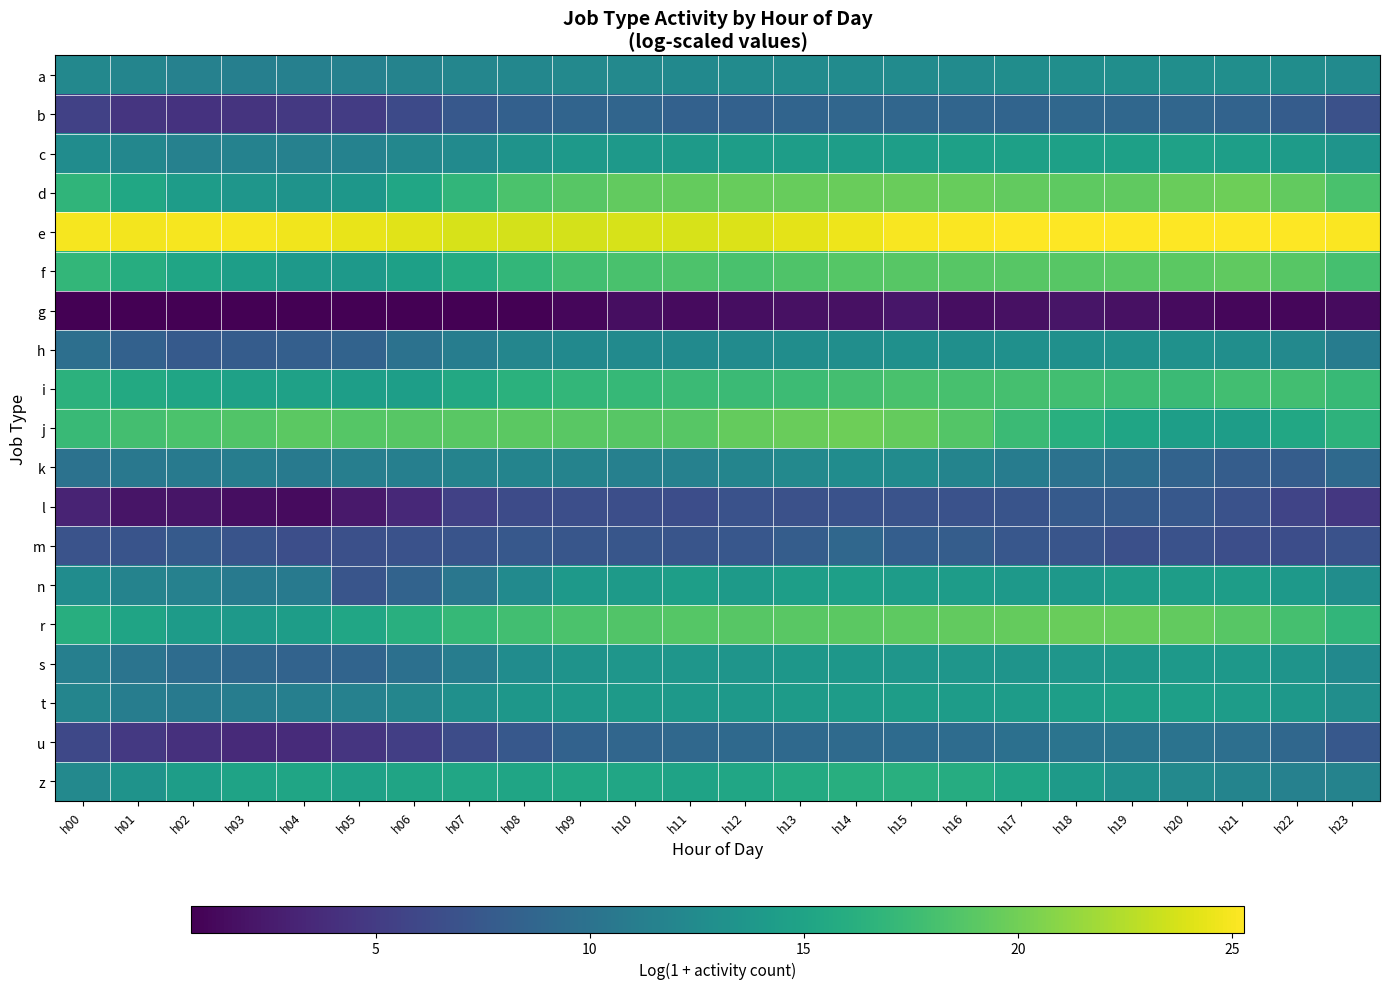

Reading left to right, transcribe all the data shown in this chart.

a: h00=12.2	h01=11.9	h02=11.5	h03=11.3	h04=11.4	h05=11.5	h06=11.7	h07=11.9	h08=12.1	h09=12.2	h10=12.3	h11=12.4	h12=12.5	h13=12.6	h14=12.6	h15=12.6	h16=12.6	h17=12.7	h18=12.8	h19=12.9	h20=12.9	h21=12.8	h22=12.7	h23=12.5
b: h00=5.4	h01=4.5	h02=4.3	h03=4.4	h04=4.8	h05=5.1	h06=6.2	h07=7.5	h08=8.2	h09=8.6	h10=8.8	h11=8.3	h12=8.3	h13=8.6	h14=8.8	h15=8.8	h16=8.7	h17=8.6	h18=8.9	h19=8.9	h20=8.8	h21=8.5	h22=7.9	h23=6.8
c: h00=12.6	h01=12.0	h02=11.5	h03=11.6	h04=11.5	h05=11.6	h06=12.0	h07=12.5	h08=13.4	h09=13.9	h10=14.0	h11=14.1	h12=14.4	h13=14.4	h14=14.4	h15=14.5	h16=14.7	h17=14.7	h18=14.7	h19=14.7	h20=14.8	h21=14.4	h22=14.2	h23=13.5
d: h00=16.7	h01=15.3	h02=14.3	h03=13.7	h04=13.3	h05=13.7	h06=15.2	h07=16.9	h08=18.3	h09=18.9	h10=19.4	h11=19.5	h12=19.5	h13=19.5	h14=19.7	h15=19.7	h16=19.5	h17=19.3	h18=19.2	h19=19.3	h20=19.7	h21=19.8	h22=19.4	h23=18.2
e: h00=24.9	h01=24.9	h02=24.9	h03=24.9	h04=24.8	h05=24.5	h06=24.2	h07=23.8	h08=23.7	h09=23.7	h10=23.8	h11=23.8	h12=24.0	h13=24.3	h14=24.7	h15=25.0	h16=25.2	h17=25.3	h18=25.2	h19=25.2	h20=25.3	h21=25.3	h22=25.3	h23=25.1
f: h00=17.0	h01=16.0	h02=15.1	h03=14.5	h04=14.0	h05=14.0	h06=14.7	h07=15.8	h08=17.0	h09=17.9	h10=18.3	h11=18.5	h12=18.2	h13=18.6	h14=18.8	h15=18.9	h16=18.9	h17=18.9	h18=18.9	h19=18.9	h20=19.0	h21=19.2	h22=18.9	h23=18.1
g: h00=0.7	h01=0.7	h02=0.7	h03=0.7	h04=0.7	h05=0.7	h06=0.7	h07=0.7	h08=0.7	h09=1.1	h10=1.6	h11=1.4	h12=1.6	h13=1.8	h14=1.8	h15=2.2	h16=1.6	h17=1.8	h18=2.1	h19=1.8	h20=1.4	h21=1.1	h22=1.1	h23=1.4
h: h00=9.7	h01=8.4	h02=7.6	h03=7.9	h04=8.1	h05=8.6	h06=10.0	h07=11.2	h08=11.9	h09=12.3	h10=12.5	h11=12.5	h12=12.6	h13=12.7	h14=12.9	h15=13.0	h16=13.0	h17=13.0	h18=13.1	h19=13.2	h20=13.1	h21=12.8	h22=12.2	h23=11.0
i: h00=16.4	h01=15.6	h02=15.1	h03=14.8	h04=14.7	h05=14.5	h06=14.5	h07=15.5	h08=16.4	h09=16.9	h10=17.2	h11=17.4	h12=17.5	h13=17.5	h14=18.0	h15=18.2	h16=18.2	h17=18.0	h18=17.8	h19=17.5	h20=17.4	h21=17.9	h22=17.9	h23=17.3
j: h00=17.3	h01=17.9	h02=18.3	h03=18.6	h04=19.1	h05=18.8	h06=18.9	h07=19.0	h08=19.1	h09=19.0	h10=18.9	h11=18.9	h12=19.5	h13=19.7	h14=19.8	h15=19.5	h16=18.7	h17=17.4	h18=16.2	h19=15.2	h20=14.5	h21=14.3	h22=15.4	h23=16.6
k: h00=10.0	h01=10.6	h02=10.9	h03=11.1	h04=10.8	h05=11.2	h06=11.3	h07=11.6	h08=11.8	h09=11.7	h10=11.4	h11=11.5	h12=11.9	h13=12.2	h14=12.6	h15=12.6	h16=11.8	h17=11.1	h18=10.0	h19=9.6	h20=8.5	h21=8.0	h22=8.0	h23=9.1
l: h00=3.1	h01=2.1	h02=2.1	h03=1.6	h04=1.4	h05=2.4	h06=3.6	h07=5.5	h08=6.3	h09=6.6	h10=6.6	h11=6.5	h12=6.9	h13=6.8	h14=6.9	h15=7.0	h16=6.9	h17=7.1	h18=7.7	h19=7.7	h20=7.4	h21=6.9	h22=5.7	h23=4.6
m: h00=7.0	h01=7.1	h02=7.7	h03=7.1	h04=6.6	h05=6.7	h06=6.8	h07=7.1	h08=7.4	h09=7.3	h10=7.3	h11=7.2	h12=7.4	h13=7.9	h14=8.9	h15=8.0	h16=8.0	h17=7.4	h18=7.1	h19=6.7	h20=6.9	h21=6.6	h22=6.5	h23=6.9
n: h00=12.6	h01=11.7	h02=11.5	h03=10.7	h04=10.7	h05=7.2	h06=8.5	h07=10.5	h08=12.4	h09=13.9	h10=14.1	h11=14.5	h12=14.1	h13=14.5	h14=14.6	h15=14.3	h16=14.3	h17=13.9	h18=13.8	h19=14.3	h20=14.4	h21=14.4	h22=14.0	h23=12.8
r: h00=16.1	h01=15.1	h02=14.2	h03=14.0	h04=14.4	h05=15.2	h06=16.2	h07=17.2	h08=17.9	h09=18.4	h10=18.6	h11=18.8	h12=18.9	h13=18.9	h14=19.1	h15=19.2	h16=19.4	h17=19.5	h18=19.6	h19=19.6	h20=19.4	h21=18.9	h22=18.1	h23=16.8
s: h00=11.3	h01=10.2	h02=9.4	h03=8.9	h04=8.5	h05=8.6	h06=9.7	h07=11.1	h08=12.6	h09=13.3	h10=13.6	h11=13.6	h12=13.5	h13=13.7	h14=13.7	h15=13.6	h16=13.6	h17=13.5	h18=13.6	h19=13.7	h20=14.0	h21=13.8	h22=13.4	h23=12.3
t: h00=11.9	h01=11.1	h02=10.8	h03=11.1	h04=11.3	h05=11.5	h06=12.0	h07=13.0	h08=13.7	h09=14.0	h10=14.1	h11=13.9	h12=14.0	h13=14.2	h14=14.3	h15=14.4	h16=14.3	h17=14.3	h18=14.5	h19=14.6	h20=14.5	h21=14.3	h22=13.8	h23=12.8
u: h00=6.0	h01=4.8	h02=4.1	h03=3.6	h04=3.8	h05=4.4	h06=5.2	h07=6.4	h08=7.4	h09=8.4	h10=8.8	h11=9.0	h12=9.1	h13=9.1	h14=9.2	h15=9.3	h16=9.4	h17=9.8	h18=10.1	h19=10.2	h20=10.1	h21=9.7	h22=8.9	h23=7.5
z: h00=12.2	h01=13.4	h02=14.4	h03=14.9	h04=15.2	h05=14.8	h06=15.0	h07=15.2	h08=15.2	h09=15.3	h10=15.2	h11=14.9	h12=15.2	h13=15.7	h14=16.1	h15=16.2	h16=15.9	h17=15.1	h18=14.1	h19=13.0	h20=12.2	h21=11.8	h22=11.5	h23=11.7